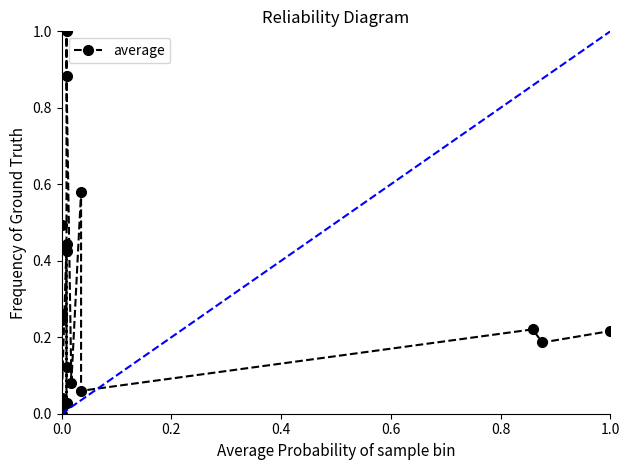

How many points are higher than both their immediate neighbors (excluding endpoints)?

6